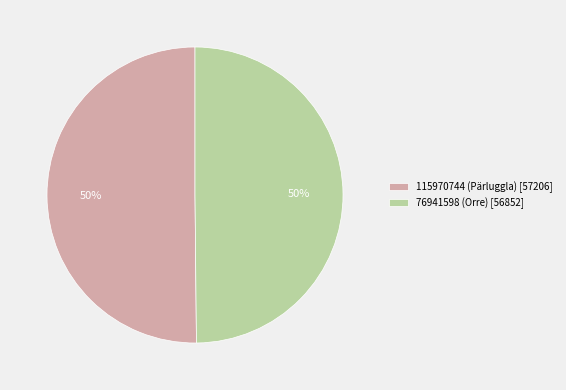

Combined, do 76941598 (Orre) [56852] and 115970744 (Pärluggla) [57206] account for over 50%?

Yes